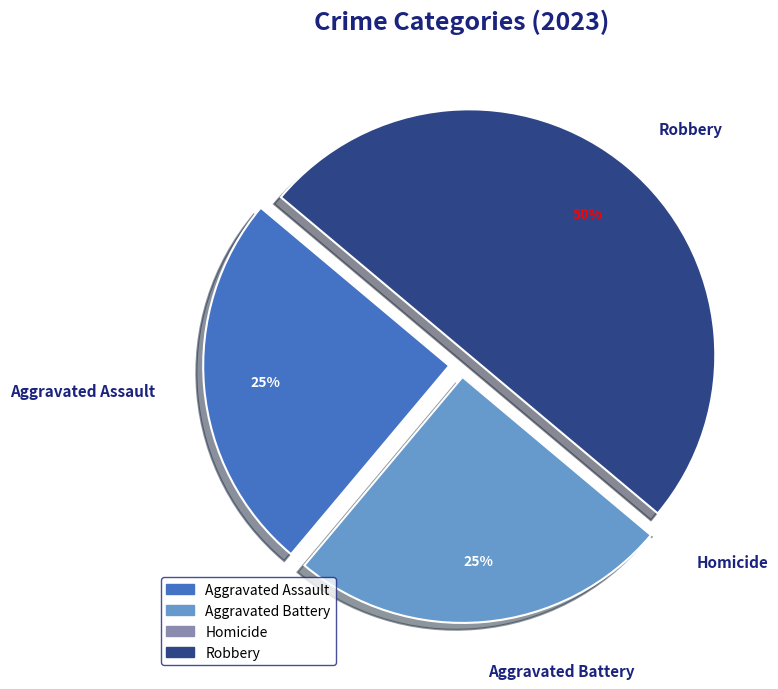

To the nearest percent, what is the average slice percentage?

25%